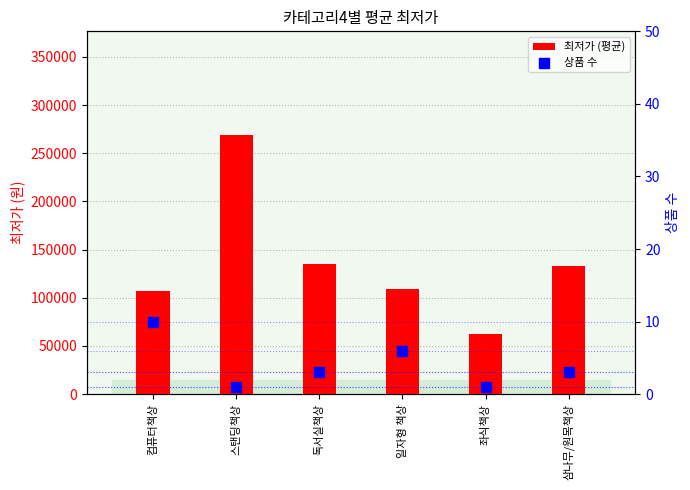

Which series contains the lowest Y value?

상품 수